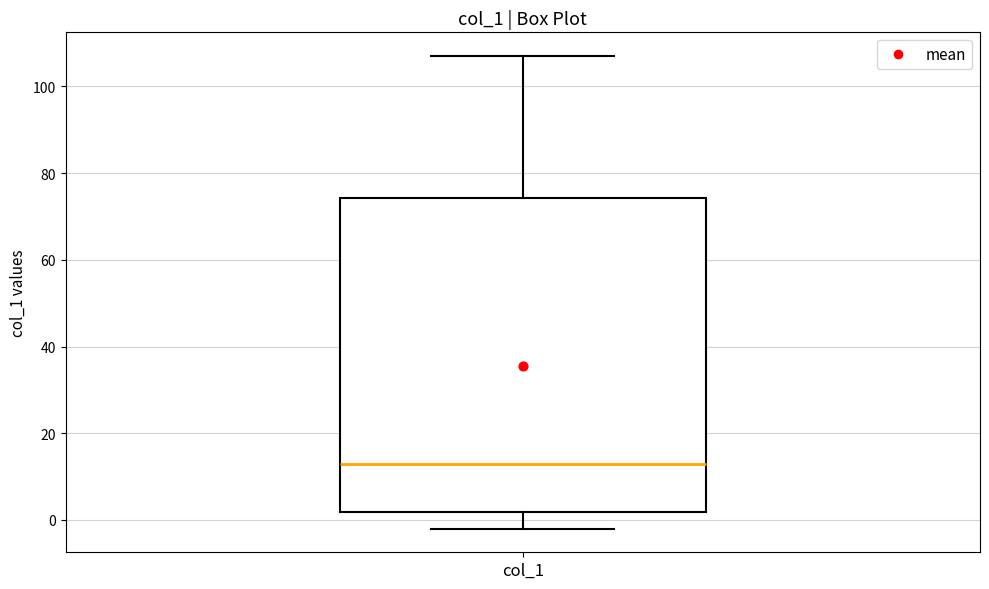

Where does the lower whisker of the box for col_1 end on the y-axis? The values are not printed on the chart, so give them approximately, as read against the axis.

-2